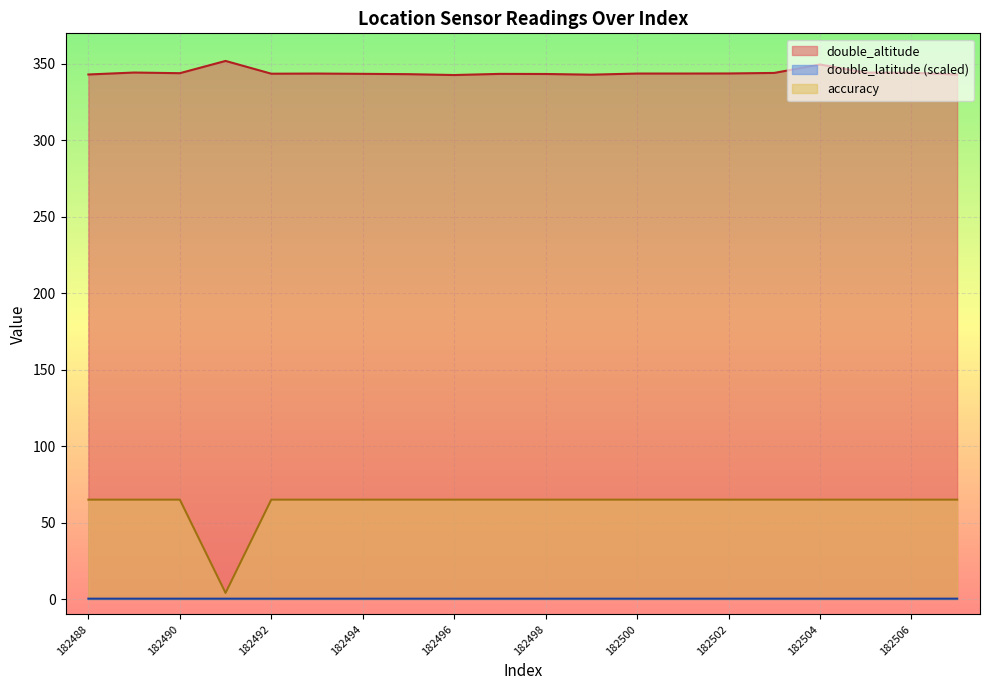

True or false: accuracy and double_altitude intersect in this chart.

False